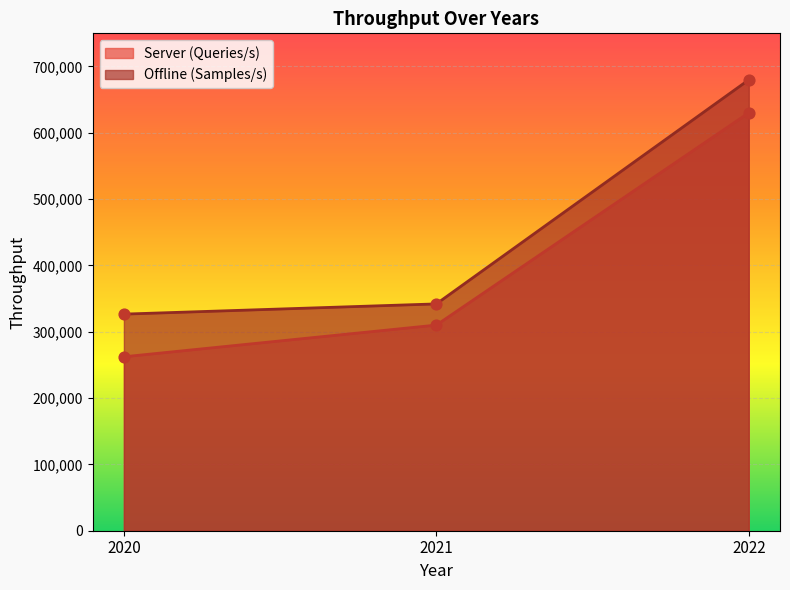

At which category is the sum across all series the highest?

2022